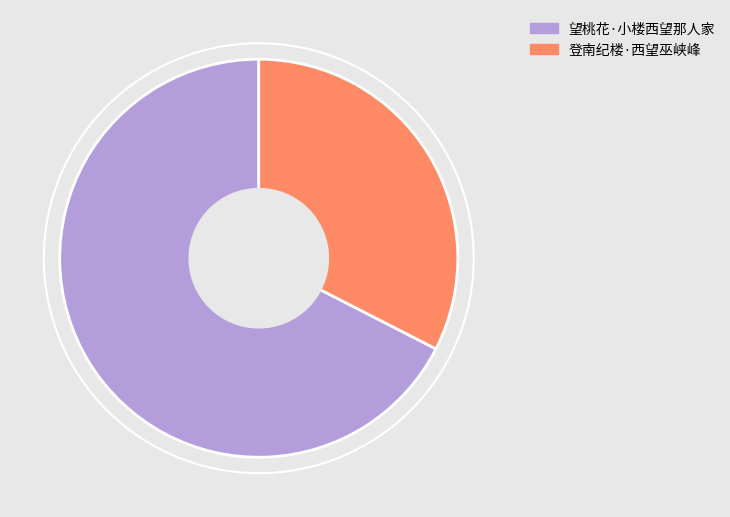

The 登南纪楼·西望巫峡峰 slice represents 33% of the pie. True or false?

True